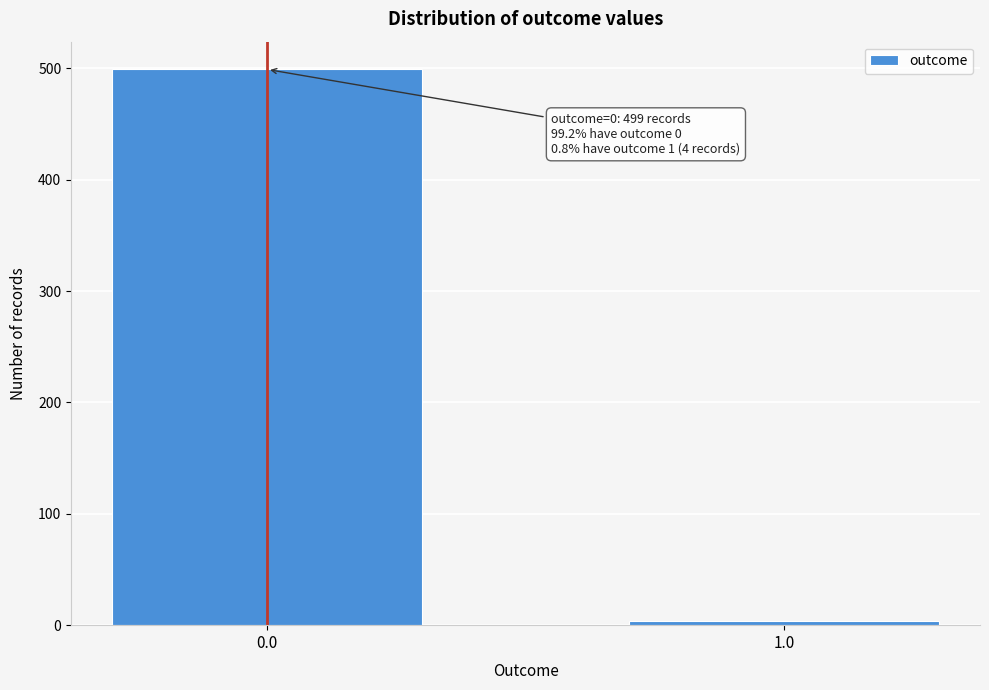

Reading left to right, list all the values displayed in this chart.

499	4